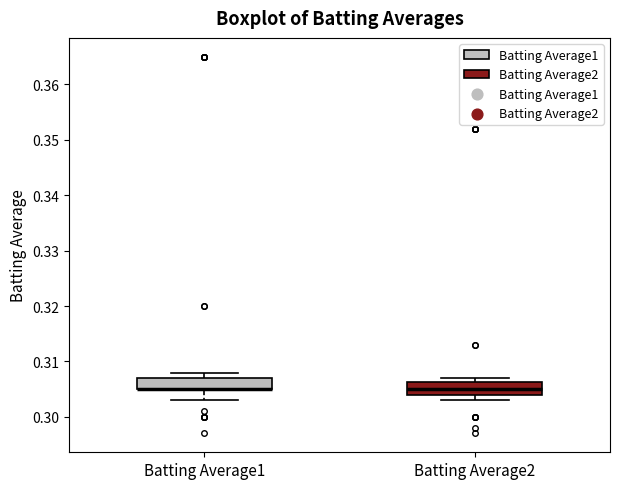

Reading left to right, transcribe this box plot: for each box, give where its median line is, the range the box spans, and where its two whiskers end, as read against the y-axis. The values are not printed on the chart, so give them approximately, as read against the axis.

Batting Average1: median 0.305 (drawn on the box's lower edge), box 0.305 to 0.307, whiskers 0.303 to 0.308
Batting Average2: median 0.305, box 0.304 to 0.306, whiskers 0.303 to 0.307